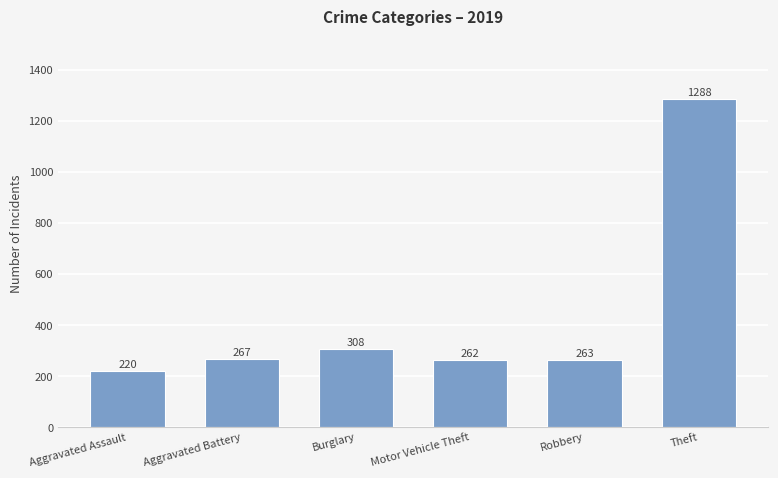

List the labels in order of value, smallest first.

Aggravated Assault, Motor Vehicle Theft, Robbery, Aggravated Battery, Burglary, Theft